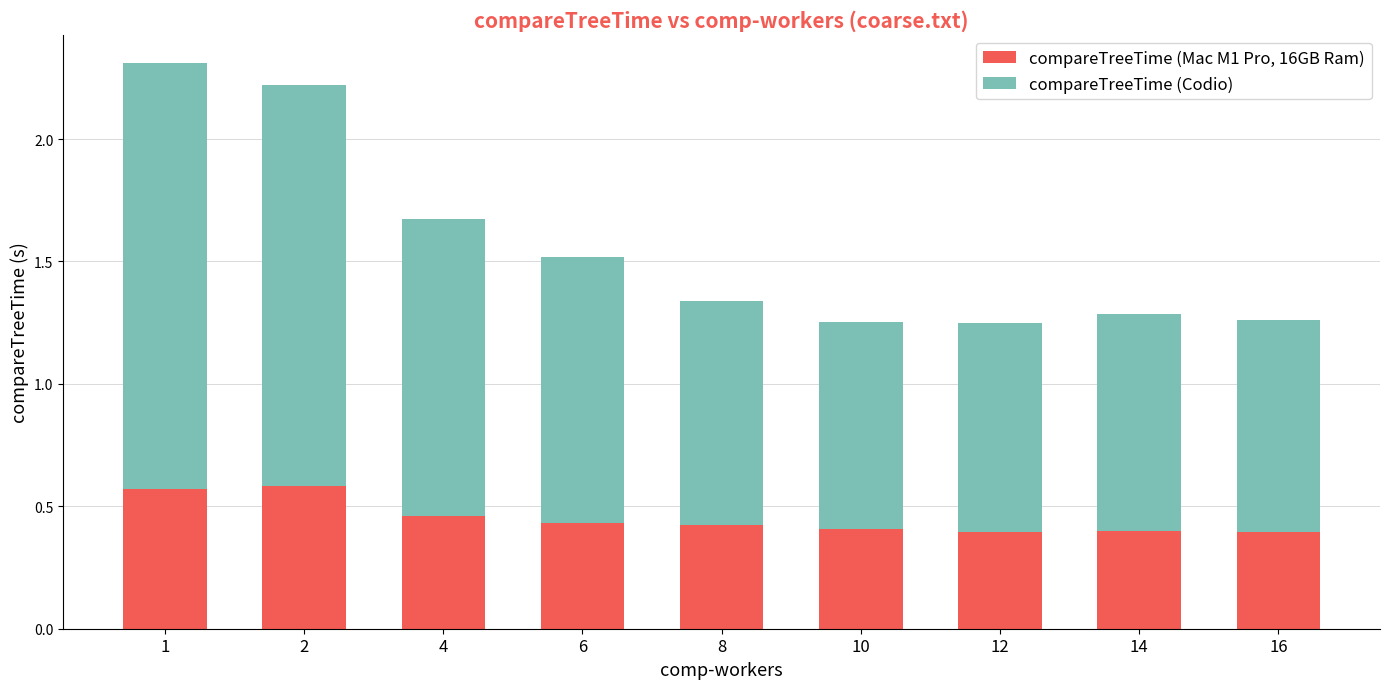

The compareTreeTime (Mac M1 Pro, 16GB Ram) series shows 0.4 at 6. True or false?

True